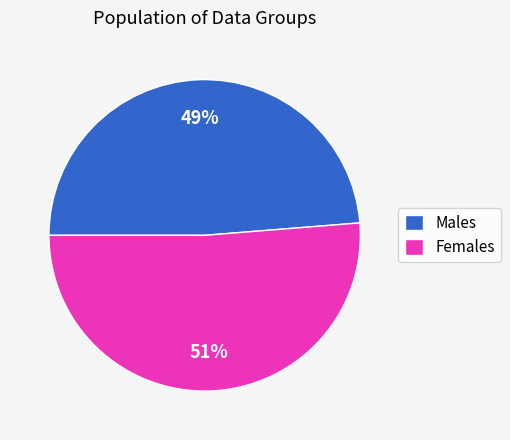

To the nearest percent, what is the average slice percentage?

50%